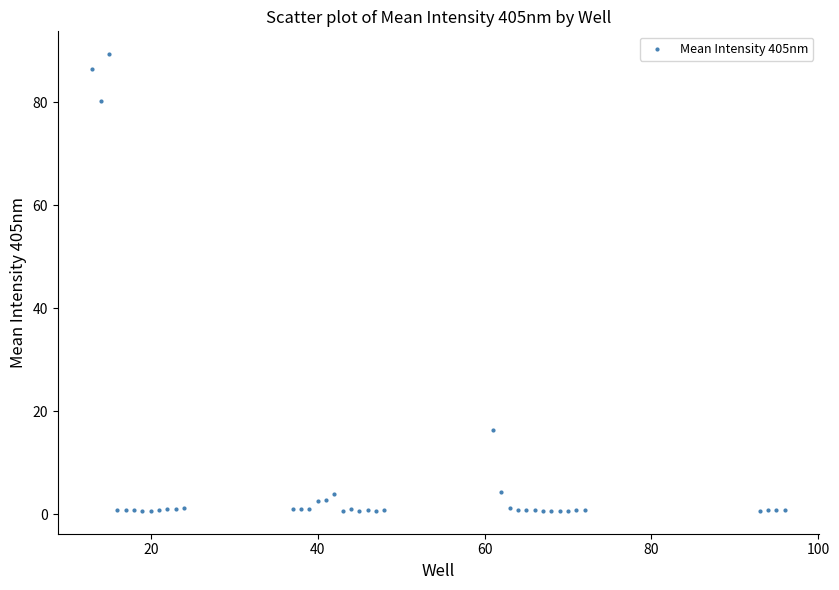

What is the range of X values (max minus min)?

83.0